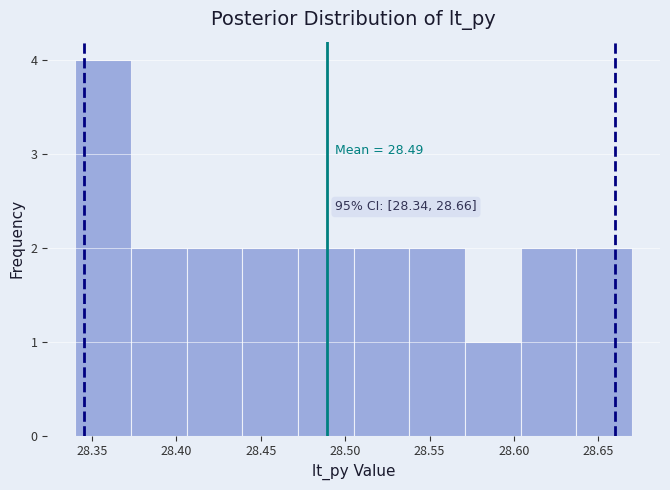

Which range on the x-axis has the tallest bar?

28.340 to 28.373